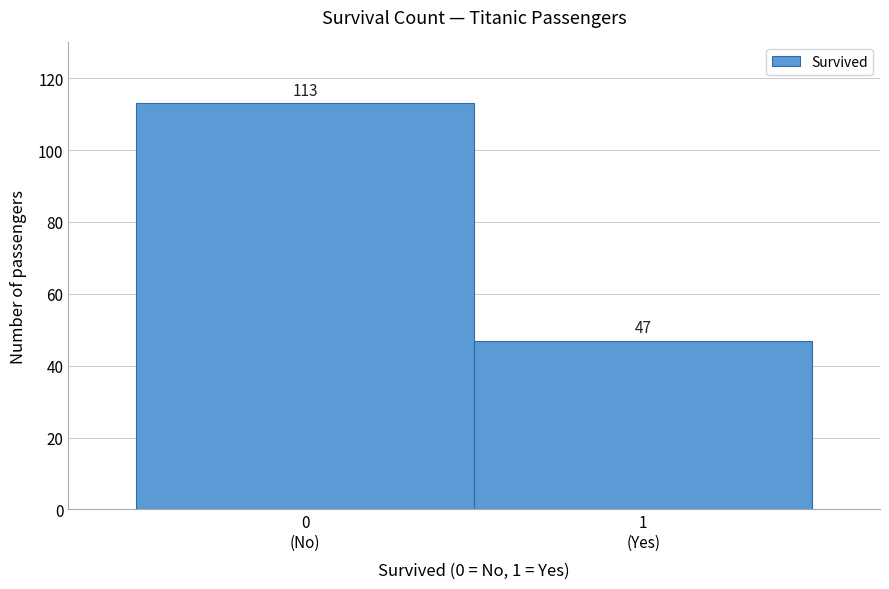

Reading right to left, transcribe all the data shown in this chart.

47	113